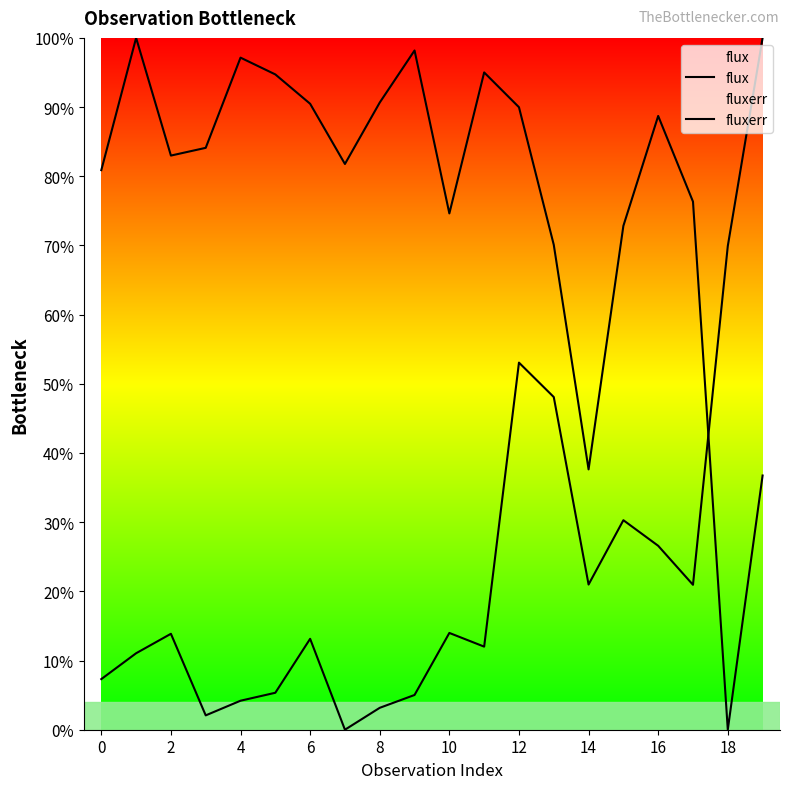

How many lines are shown in the chart?

2